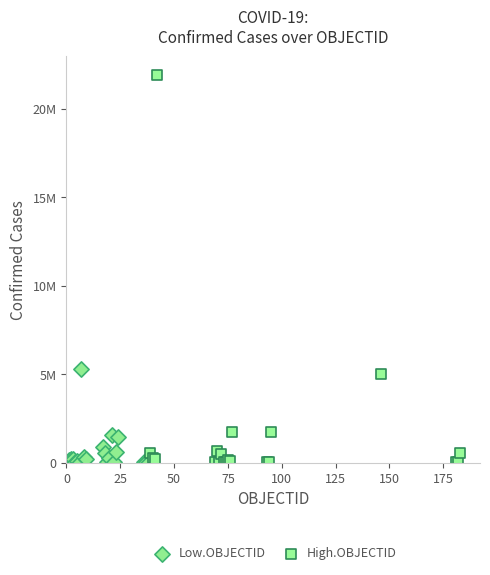

What are all the series names shown in the legend?

Low.OBJECTID, High.OBJECTID